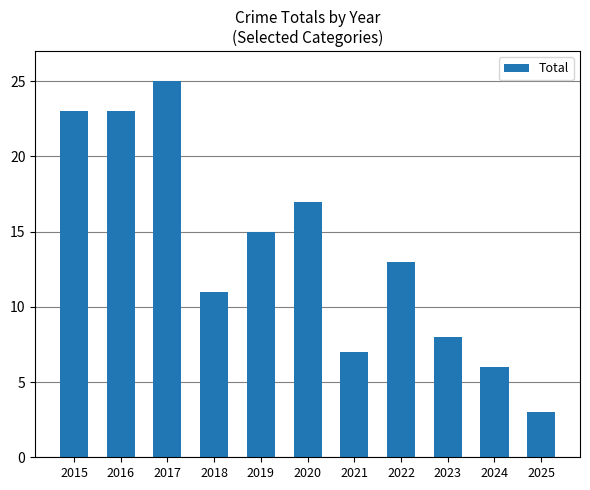

Reading left to right, what are all the values shown in this chart?

23	23	25	11	15	17	7	13	8	6	3